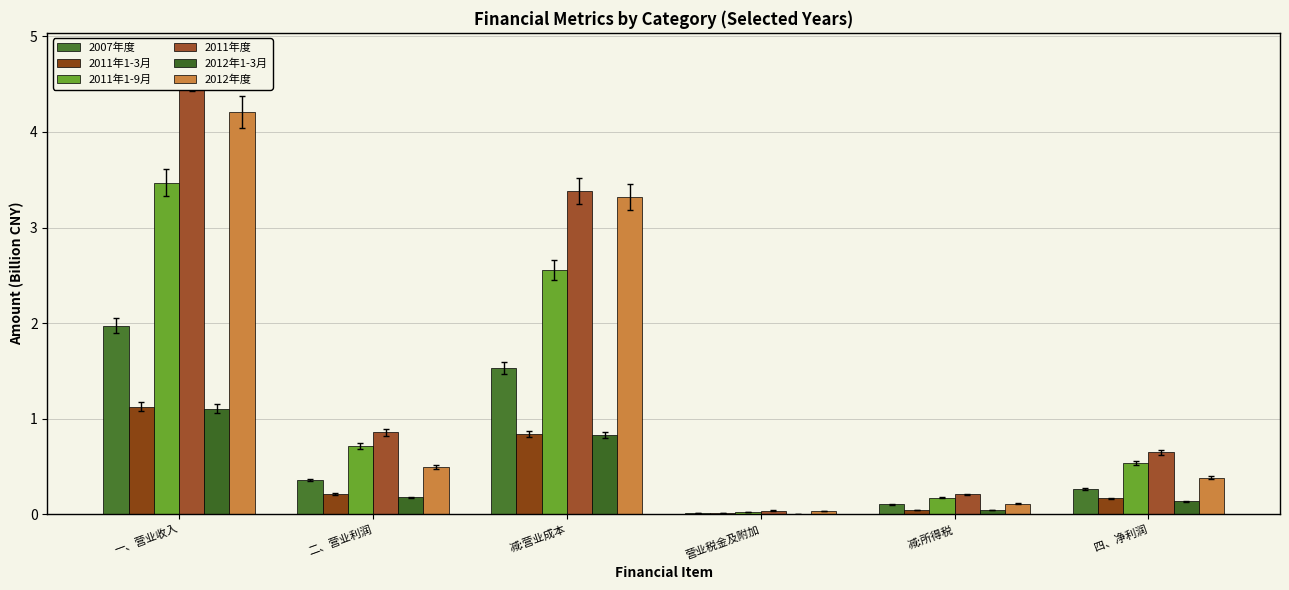

Is it true that 2007年度 equals 0.0 at 营业税金及附加?

True